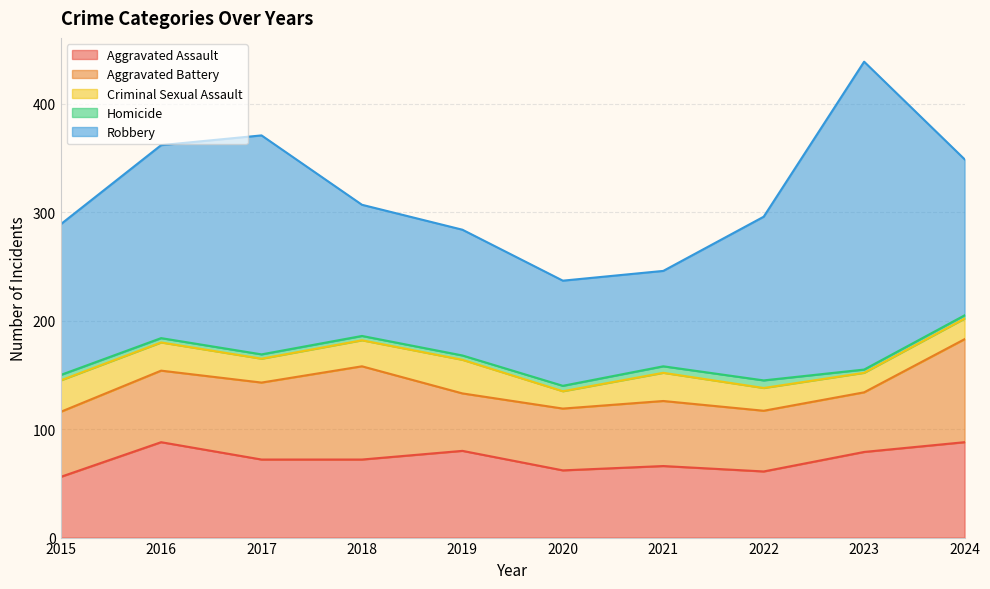

List the series in order of their peak value, highest first.

Robbery, Aggravated Battery, Aggravated Assault, Criminal Sexual Assault, Homicide